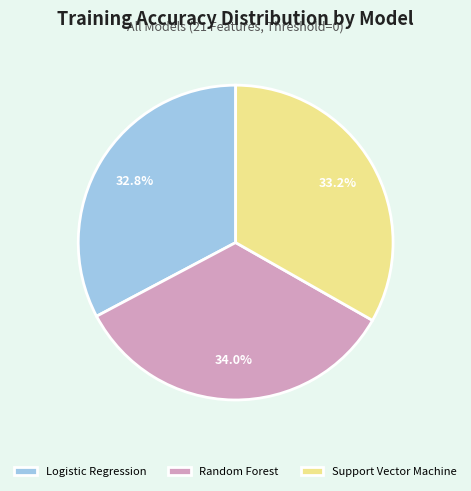

Combined, what portion of the pie is Logistic Regression and Support Vector Machine?

66.0%